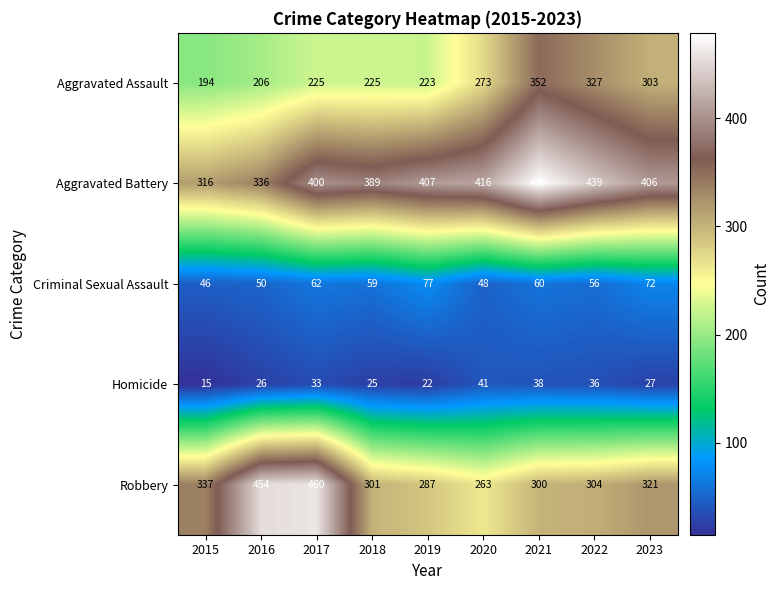

Rank the series at 2015 from highest to lowest value.

Robbery, Aggravated Battery, Aggravated Assault, Criminal Sexual Assault, Homicide